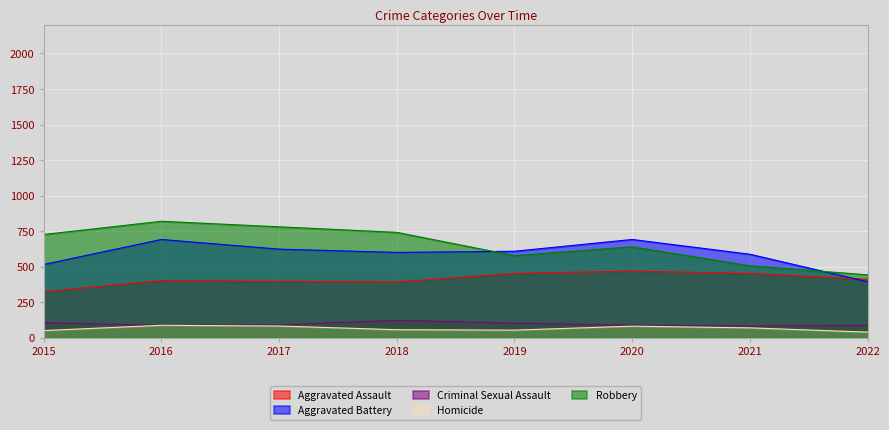

What is the total value across all series at 2018?

1911